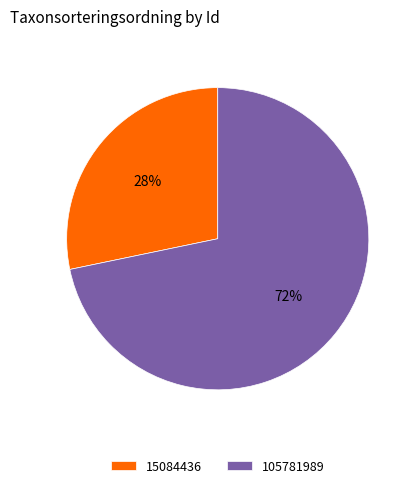

To the nearest percent, what portion does 105781989 represent?

72%